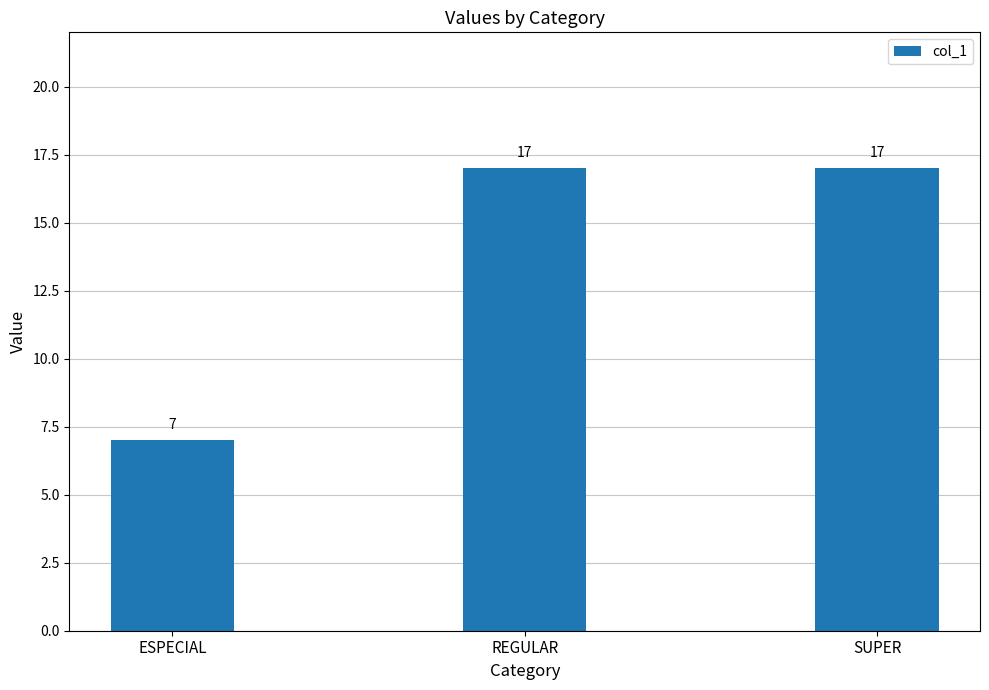

Approximately how many times larger is the value at SUPER compared to REGULAR?

1.0